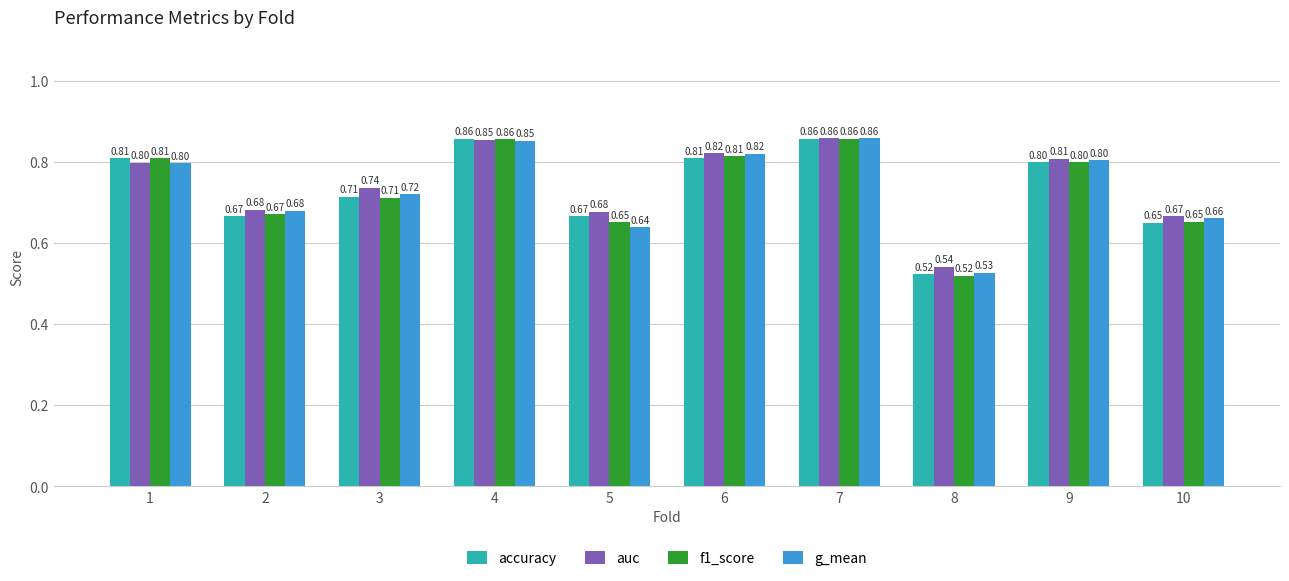

What is the difference between the maximum and minimum values in the f1_score series?

0.3